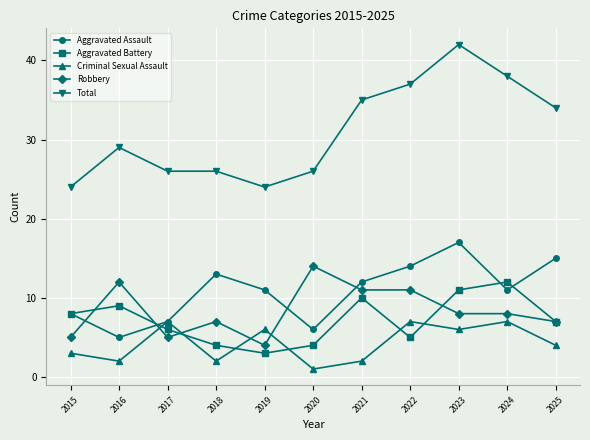

In Aggravated Battery, how many points are higher than both neighbors (excluding endpoints)?

3